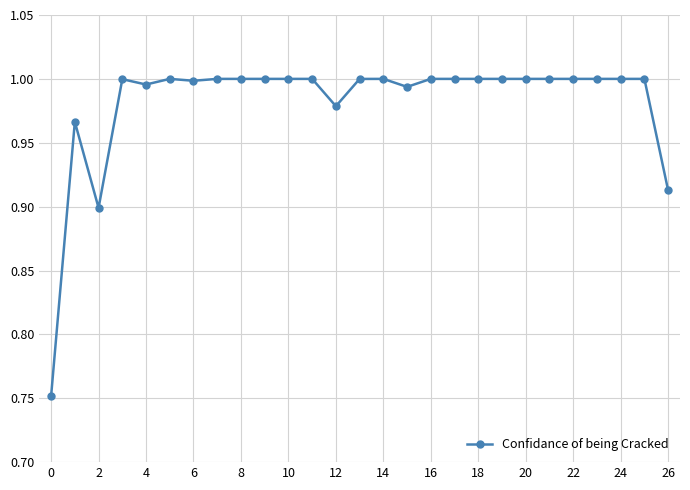

How many lines are shown in the chart?

1